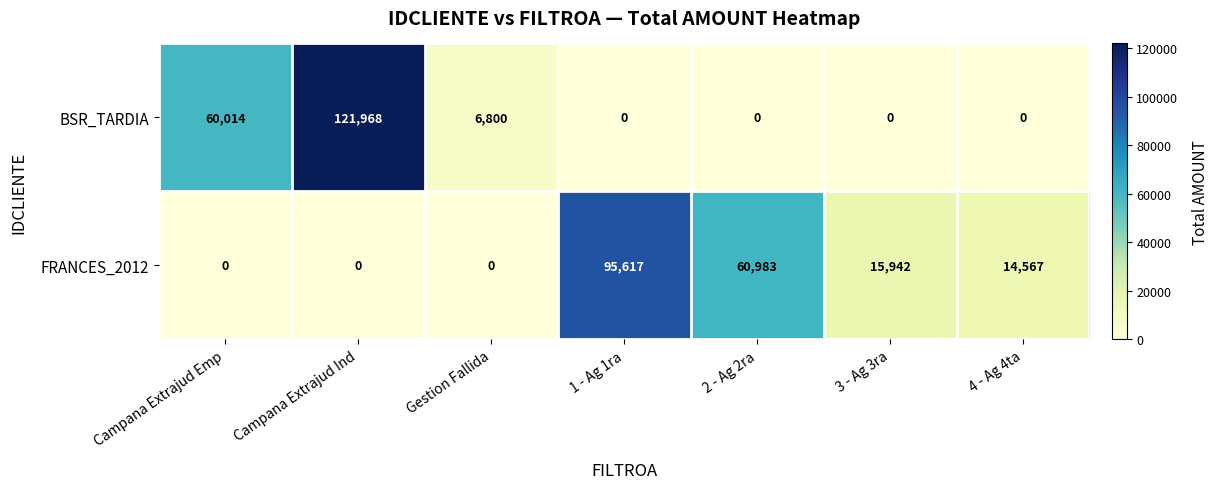

Reading left to right, list all the values displayed in this chart.

BSR_TARDIA: Campana Extrajud Emp=60014	Campana Extrajud Ind=121968	Gestion Fallida=6800	1 - Ag 1ra=0	2 - Ag 2ra=0	3 - Ag 3ra=0	4 - Ag 4ta=0
FRANCES_2012: Campana Extrajud Emp=0	Campana Extrajud Ind=0	Gestion Fallida=0	1 - Ag 1ra=95617	2 - Ag 2ra=60983	3 - Ag 3ra=15942	4 - Ag 4ta=14567